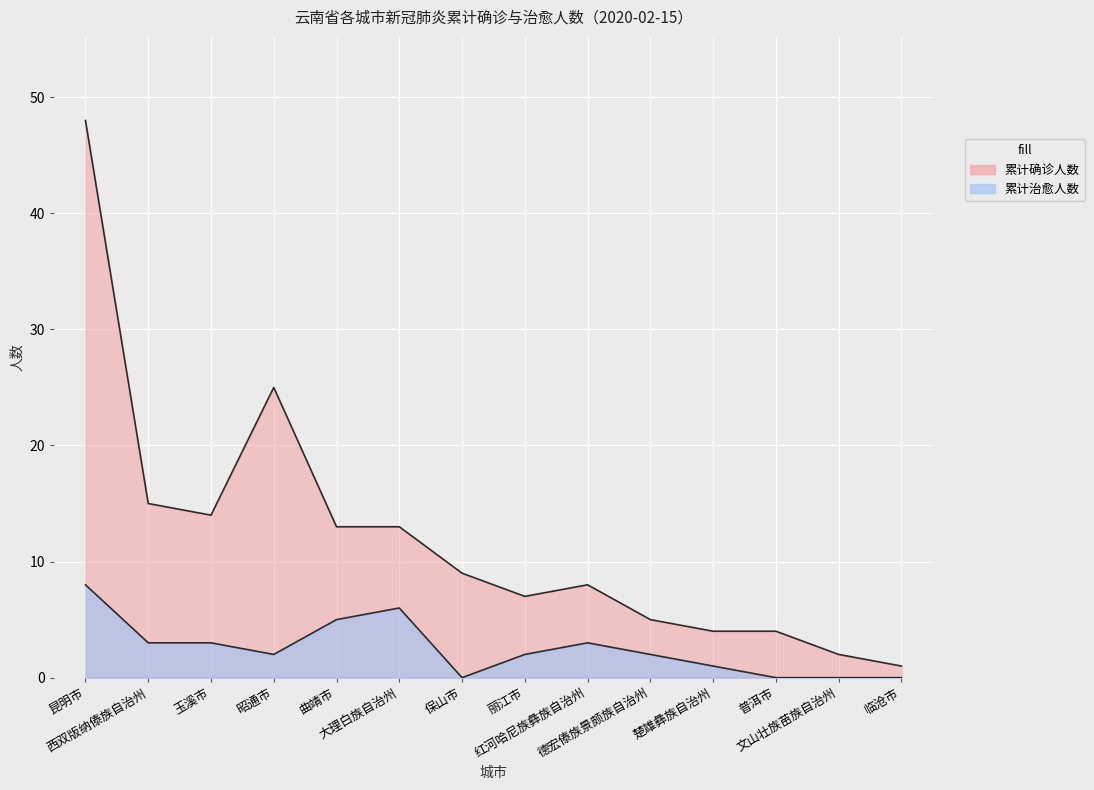

Reading left to right, what are all the values shown in this chart?

累计确诊人数: 昆明市=48	西双版纳傣族自治州=15	玉溪市=14	昭通市=25	曲靖市=13	大理白族自治州=13	保山市=9	丽江市=7	红河哈尼族彝族自治州=8	德宏傣族景颇族自治州=5	楚雄彝族自治州=4	普洱市=4	文山壮族苗族自治州=2	临沧市=1
累计治愈人数: 昆明市=8	西双版纳傣族自治州=3	玉溪市=3	昭通市=2	曲靖市=5	大理白族自治州=6	保山市=0	丽江市=2	红河哈尼族彝族自治州=3	德宏傣族景颇族自治州=2	楚雄彝族自治州=1	普洱市=0	文山壮族苗族自治州=0	临沧市=0